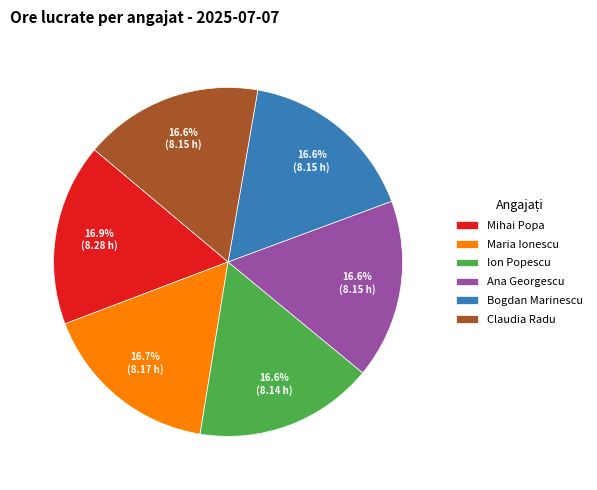

To the nearest percent, what is the combined percentage of Maria Ionescu and Bogdan Marinescu?

33%